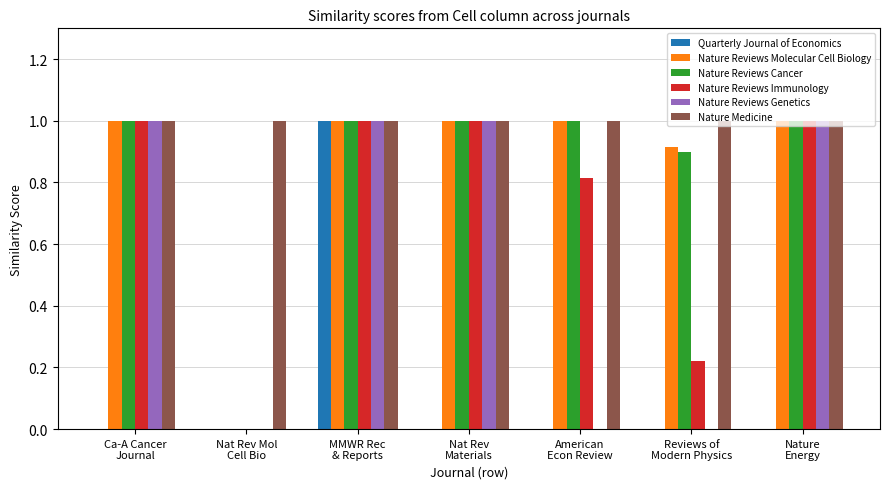

At which category is the sum across all series the highest?

MMWR Rec
& Reports